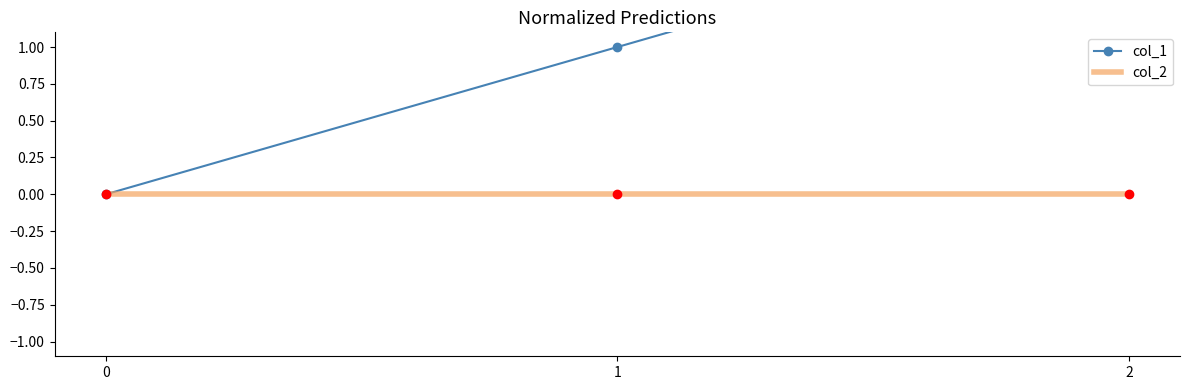

What is the average value of the col_1 series?

1